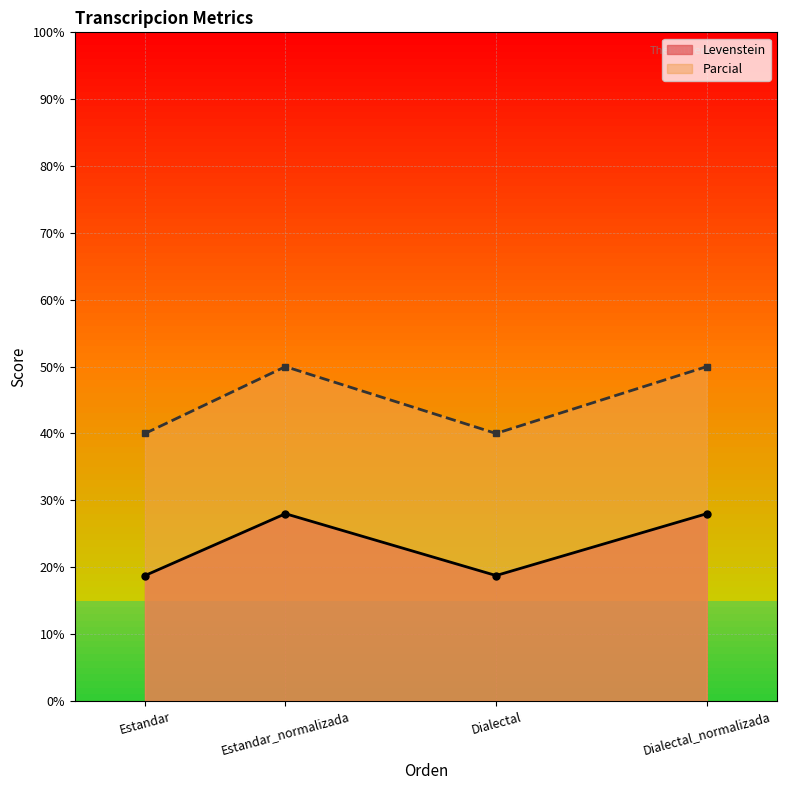

Between Dialectal and Dialectal_normalizada, which is larger?

Dialectal_normalizada